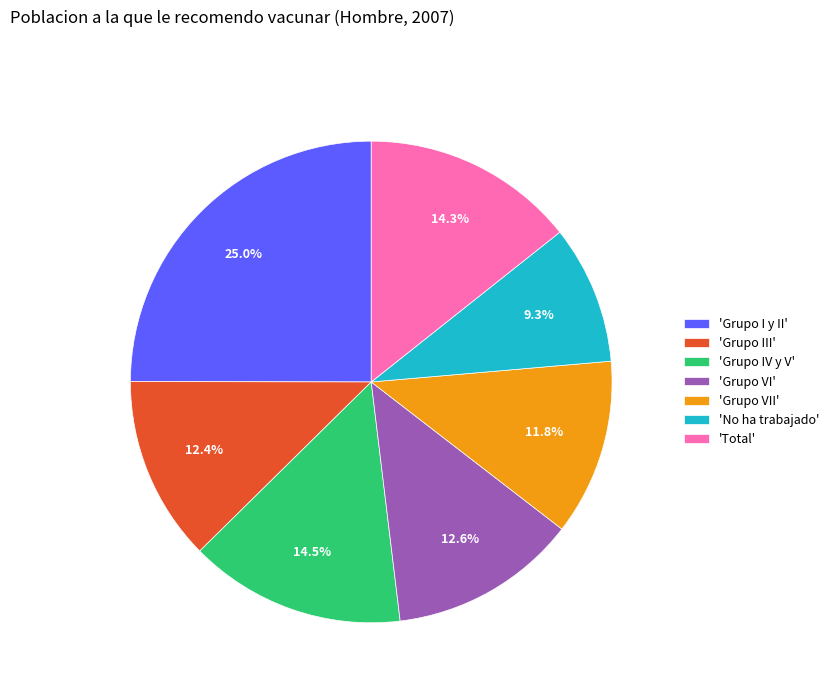

To the nearest percent, what is the average slice percentage?

14%